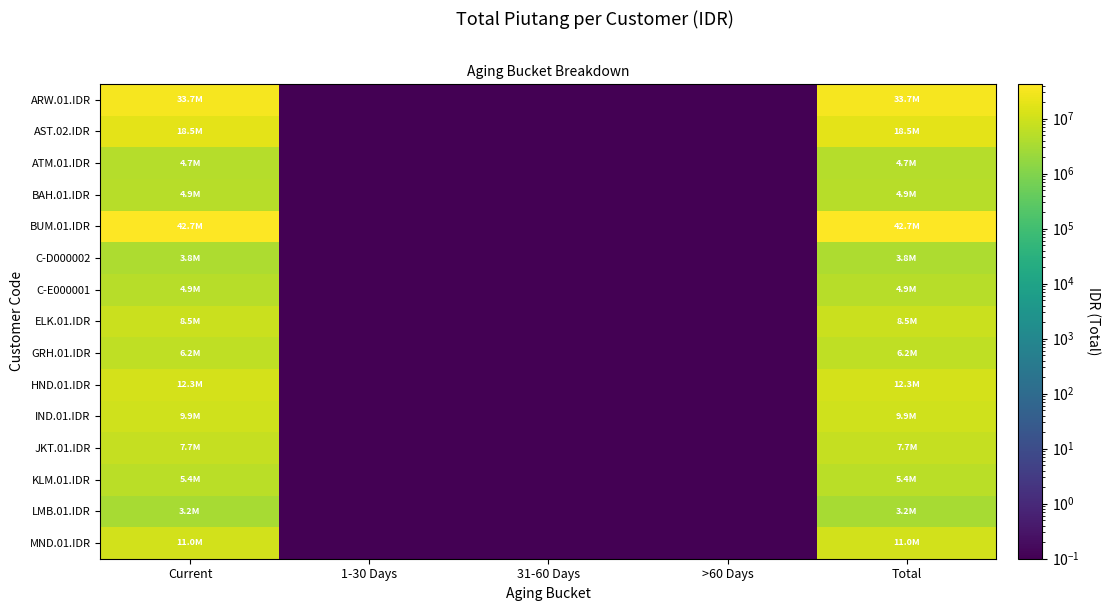

Which label corresponds to the largest value in the chart?

Current